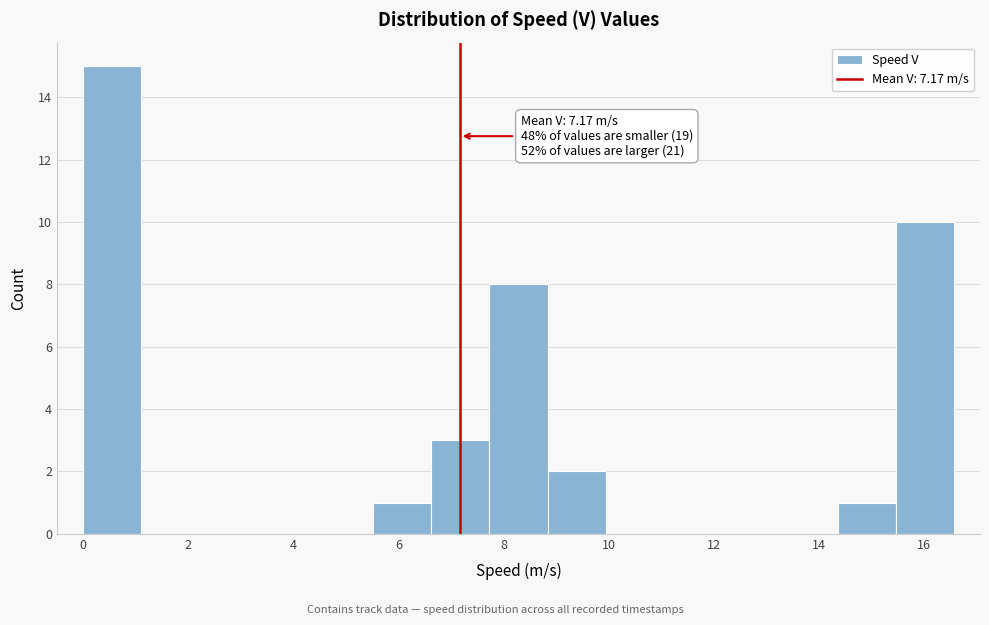

Which range on the x-axis has the tallest bar?

0.0 to 1.2